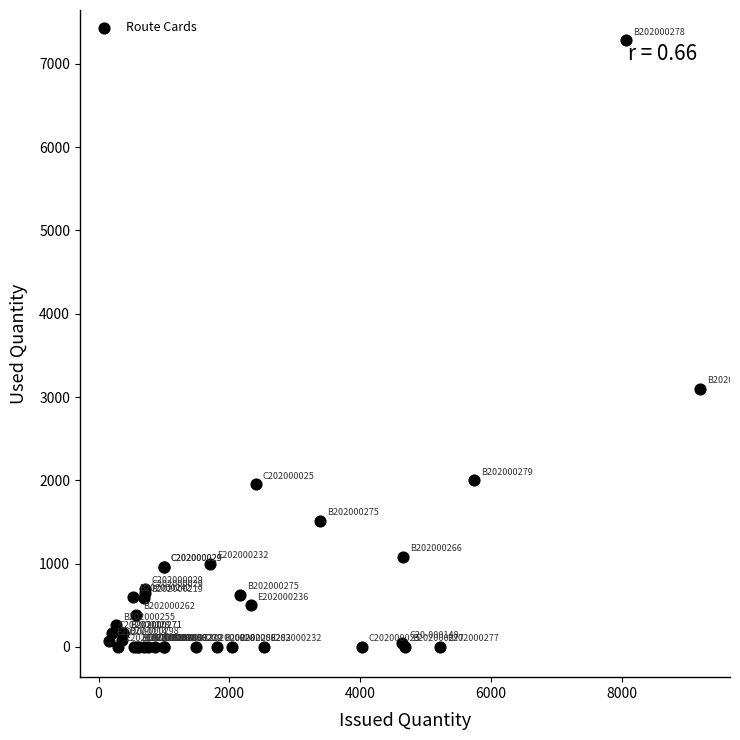

What Y value in the scatter plot is closest to 3641?

3100